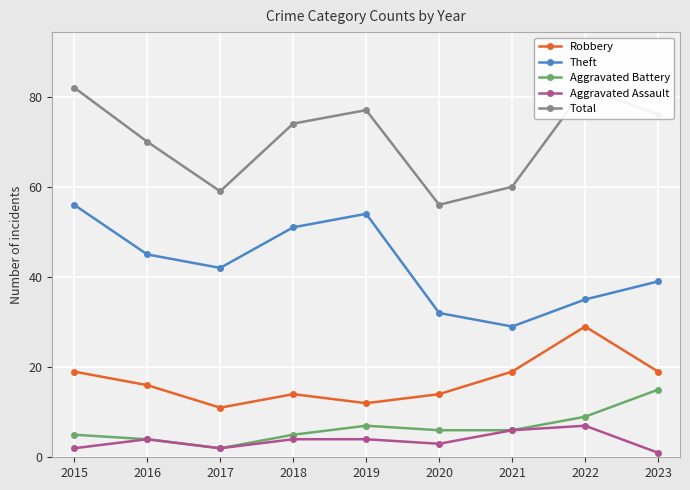

What is the total value across all series at 2021?

120